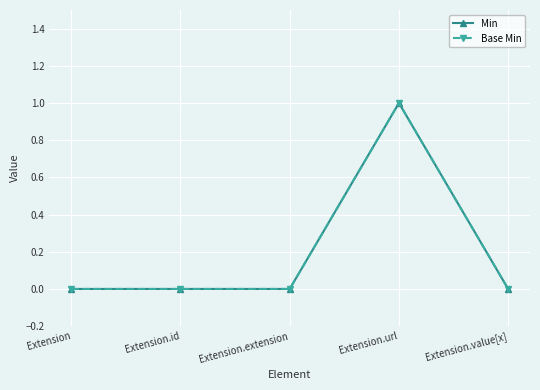

Reading left to right, transcribe all the data shown in this chart.

Min: Extension=0	Extension.id=0	Extension.extension=0	Extension.url=1	Extension.value[x]=0
Base Min: Extension=0	Extension.id=0	Extension.extension=0	Extension.url=1	Extension.value[x]=0